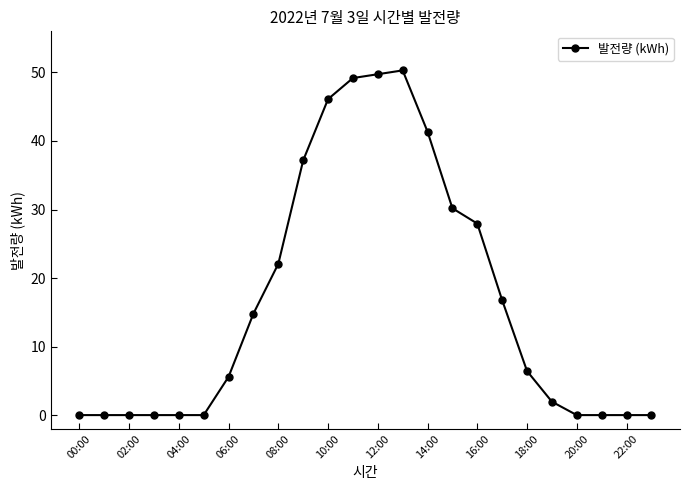

What is the average value?

16.7